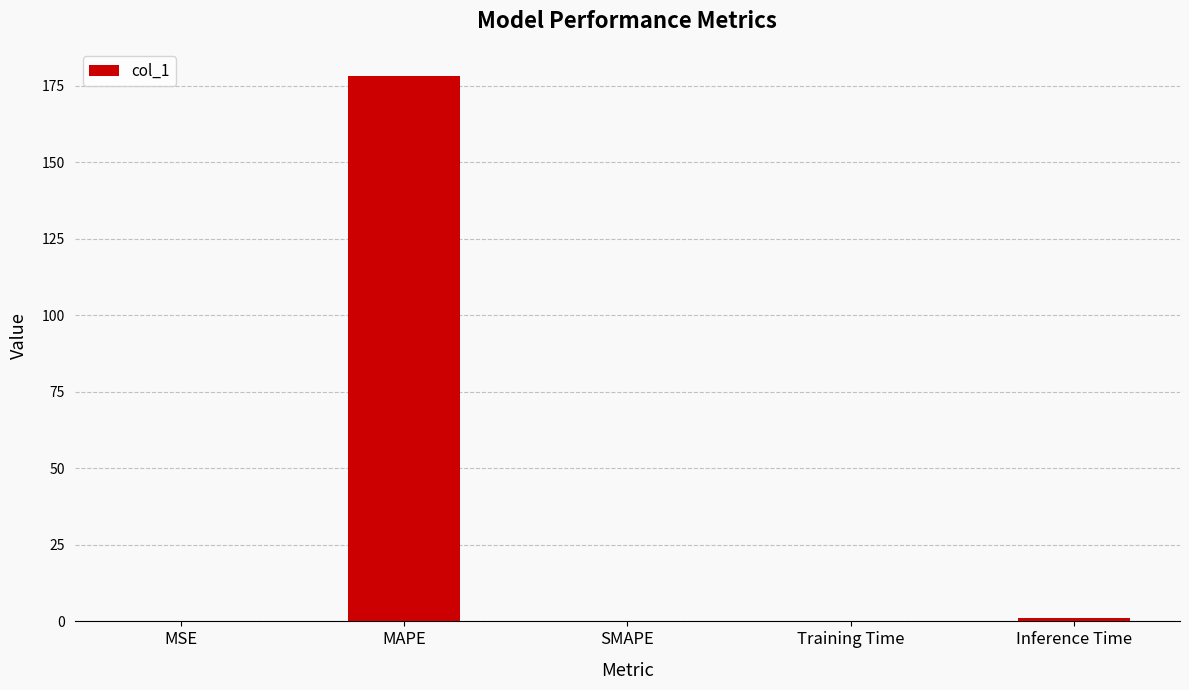

The chart shows a value of 178.2 at MAPE. True or false?

True